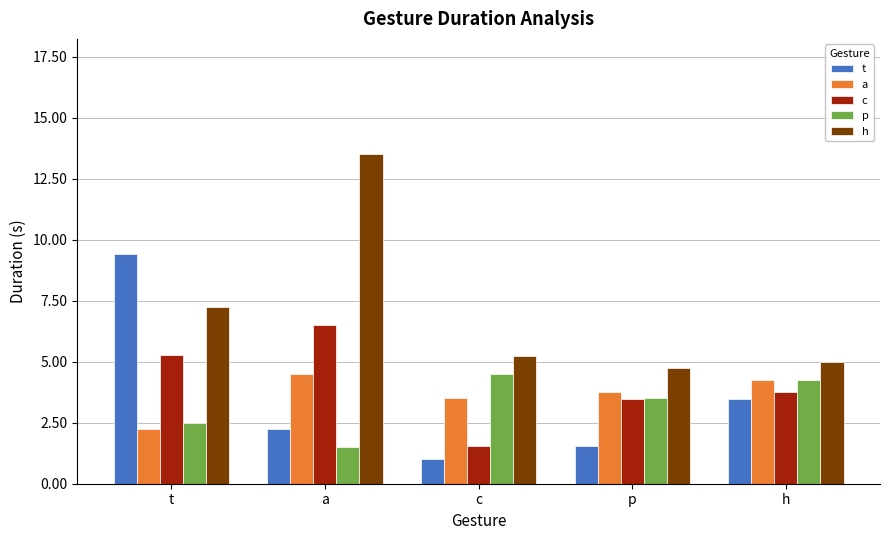

What position from the right is h?

1